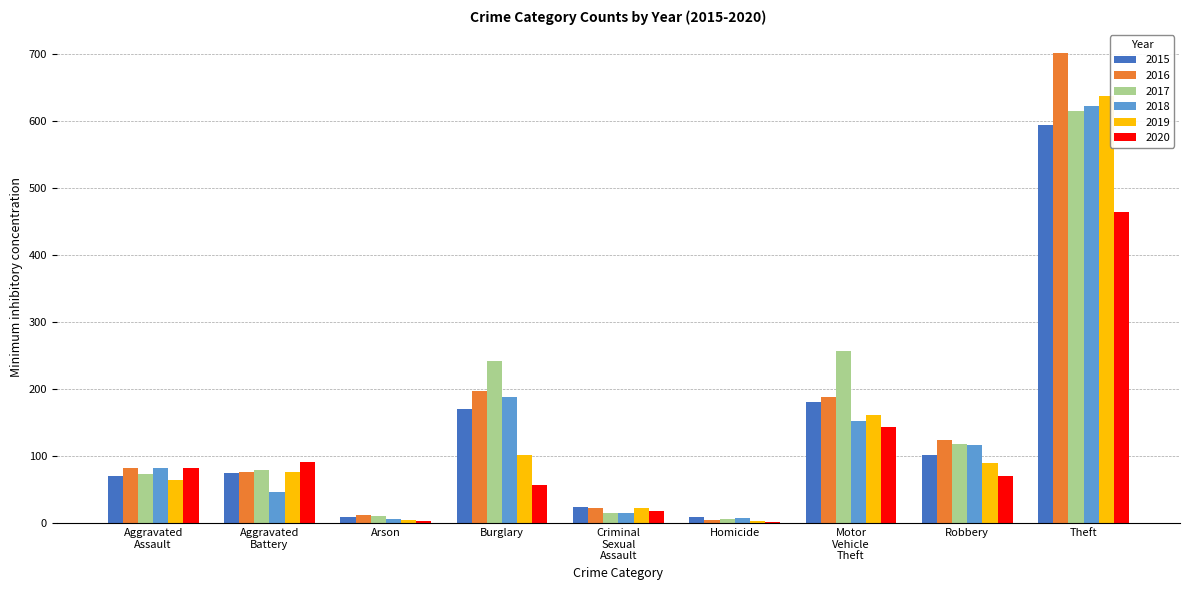

What is the sum of all 2018 values?

1240